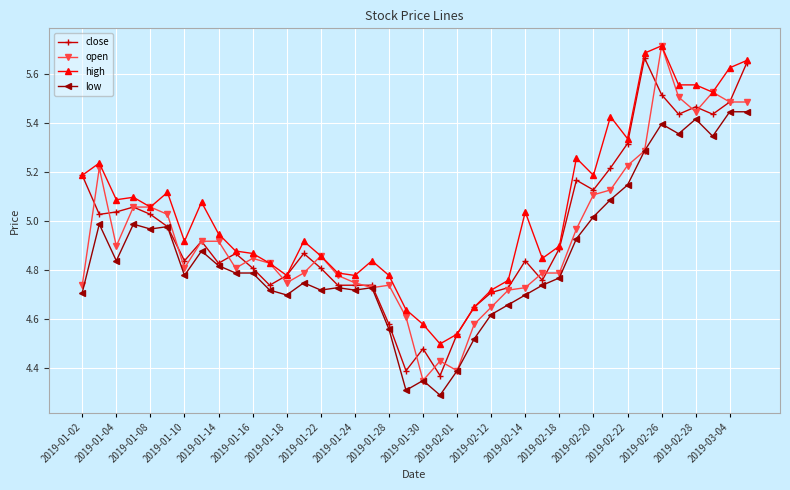

True or false: high has more than 0 interior local peaks.

True